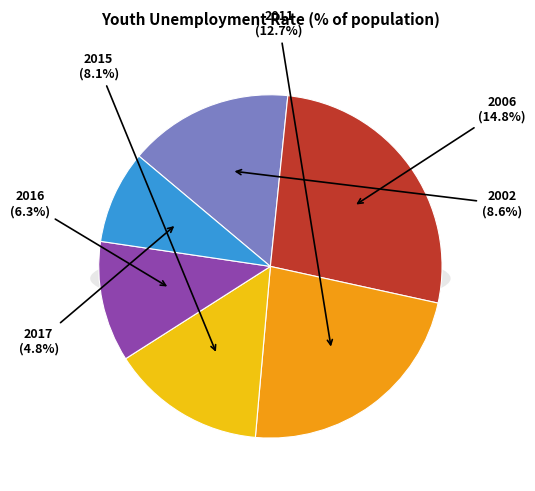

Do 2006 and 2015 together represent more than half of the pie?

No